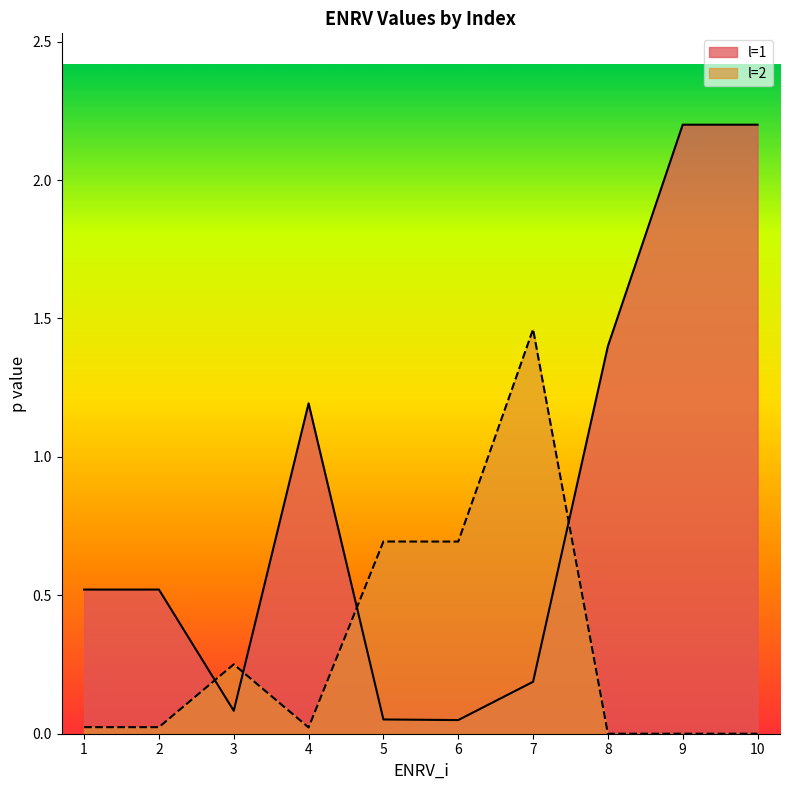

Rank the series at 1 from highest to lowest value.

l=1, l=2